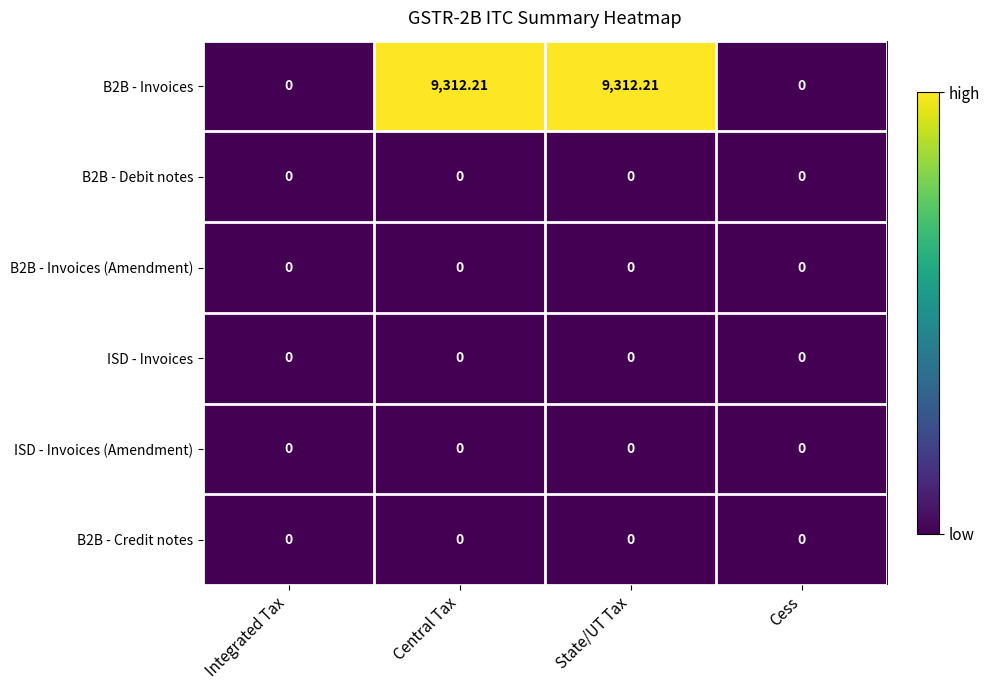

At which label does B2B - Invoices first exceed 9312?

Central Tax